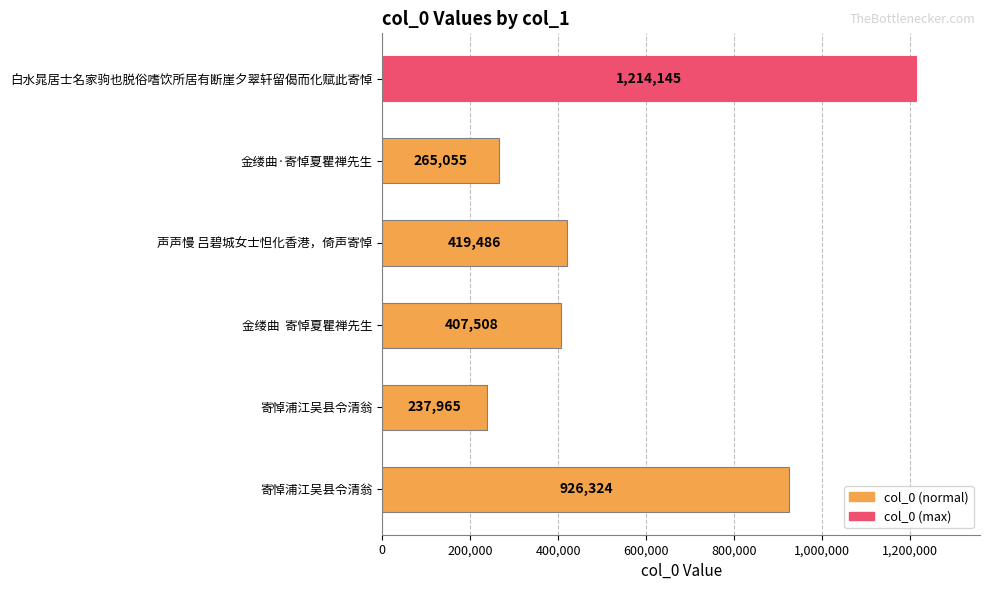

Are the bars grouped side by side (vs. stacked)?

No